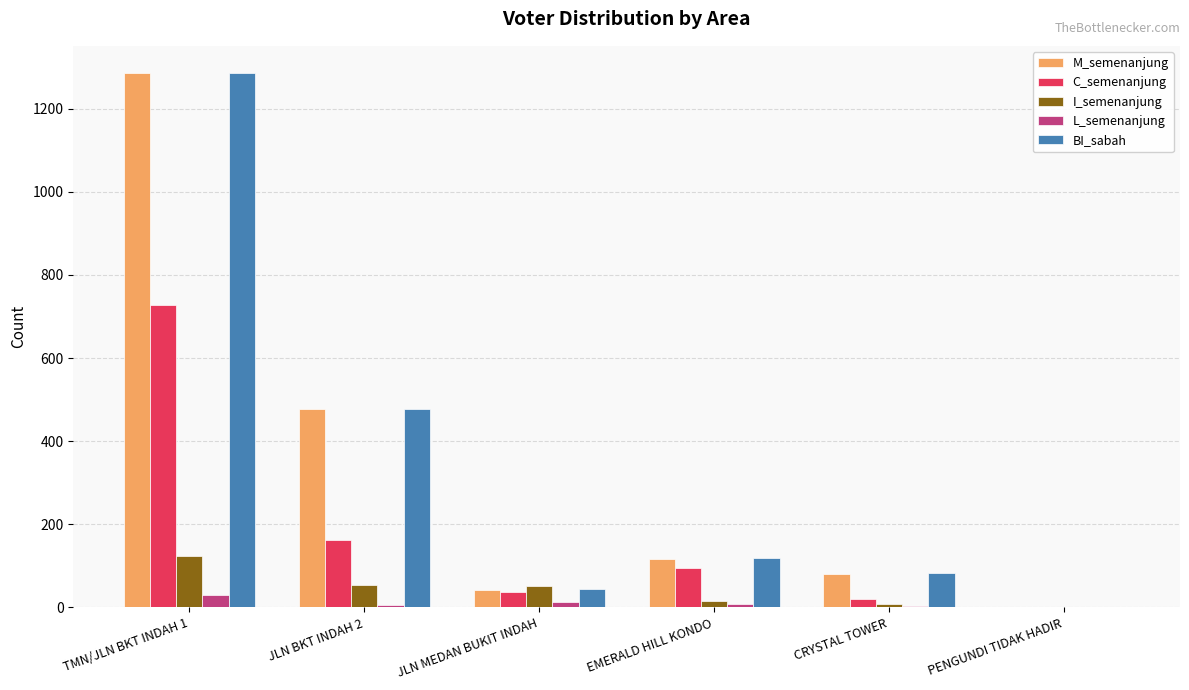

At which label does BI_sabah reach its peak?

TMN/JLN BKT INDAH 1